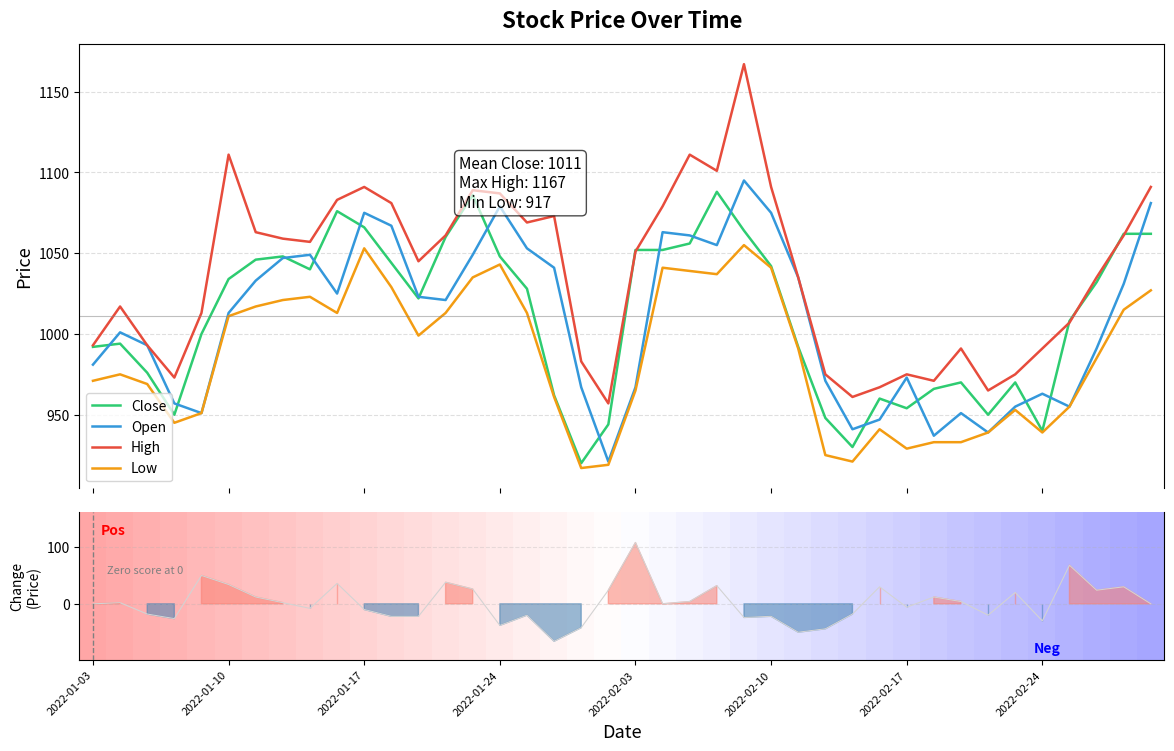

True or false: Low and High intersect in this chart.

False